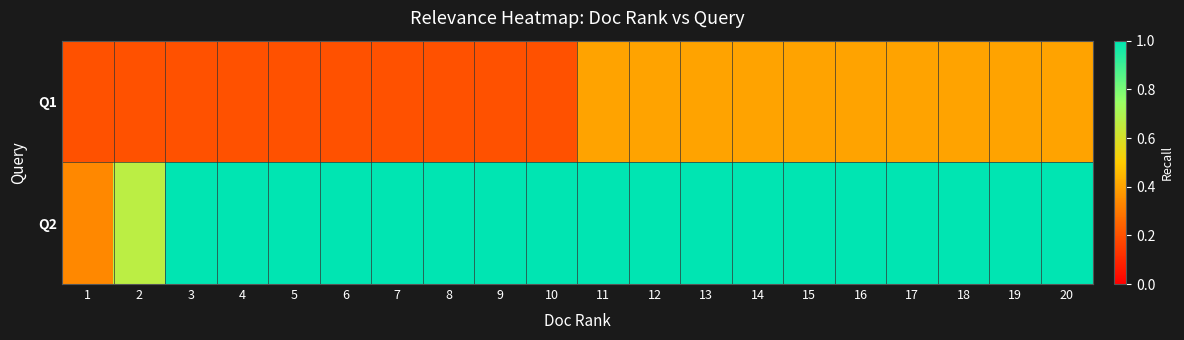

Reading left to right, what are all the values shown in this chart?

Q1: 1=0.2	2=0.2	3=0.2	4=0.2	5=0.2	6=0.2	7=0.2	8=0.2	9=0.2	10=0.2	11=0.4	12=0.4	13=0.4	14=0.4	15=0.4	16=0.4	17=0.4	18=0.4	19=0.4	20=0.4
Q2: 1=0.3	2=0.7	3=1.0	4=1.0	5=1.0	6=1.0	7=1.0	8=1.0	9=1.0	10=1.0	11=1.0	12=1.0	13=1.0	14=1.0	15=1.0	16=1.0	17=1.0	18=1.0	19=1.0	20=1.0